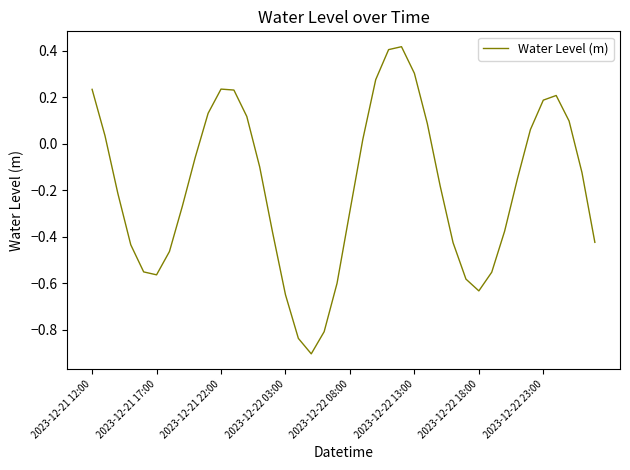

What is the minimum value shown in the chart?

-0.9